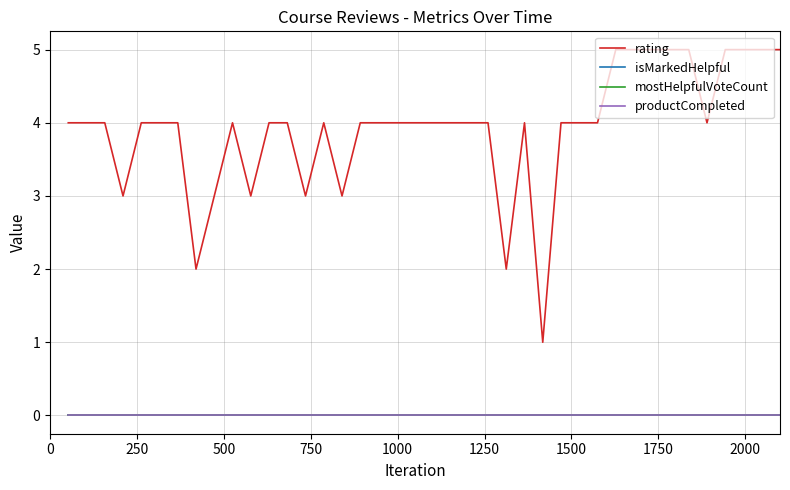

True or false: rating and productCompleted cross at least once.

False